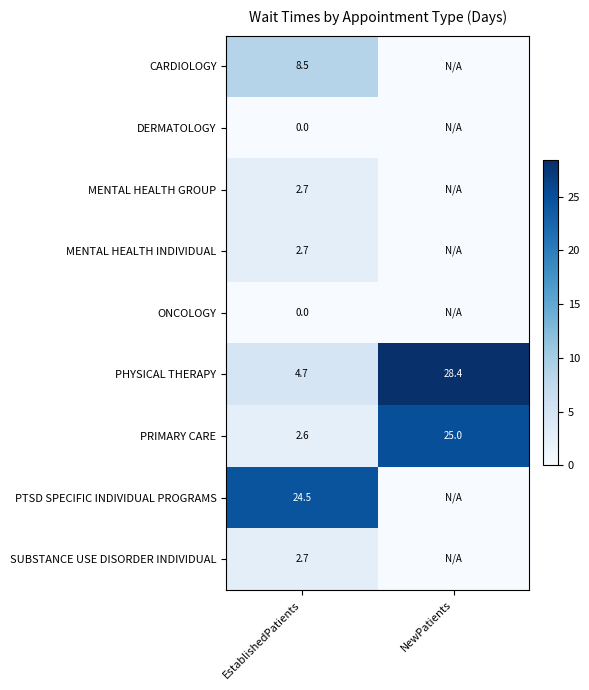

Rank the categories by PRIMARY CARE value from lowest to highest.

EstablishedPatients, NewPatients